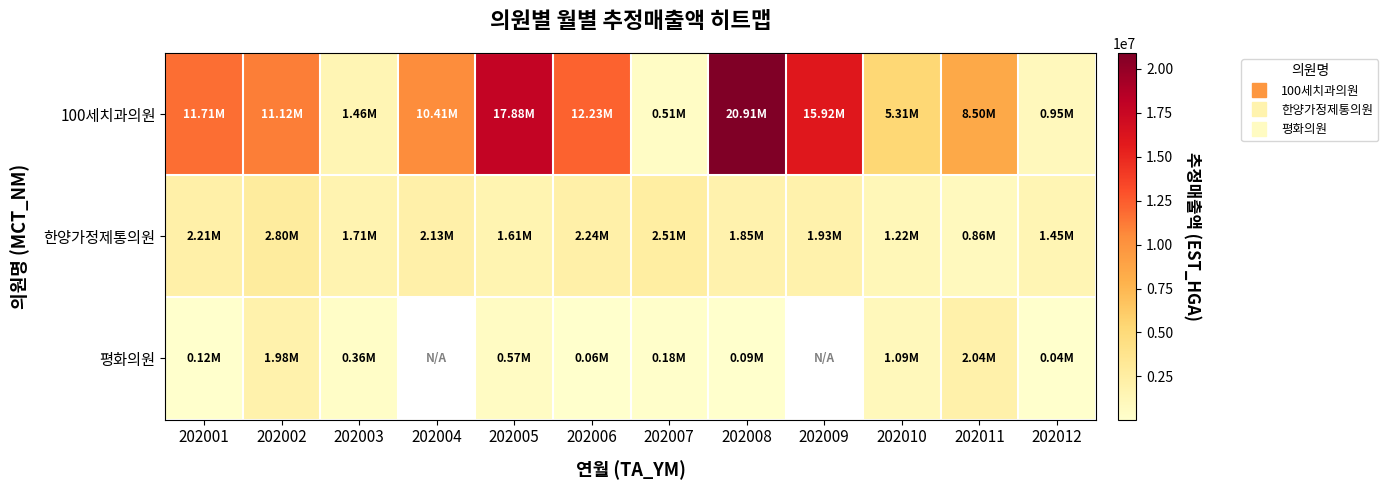

Which category has the highest value across all series?

202008